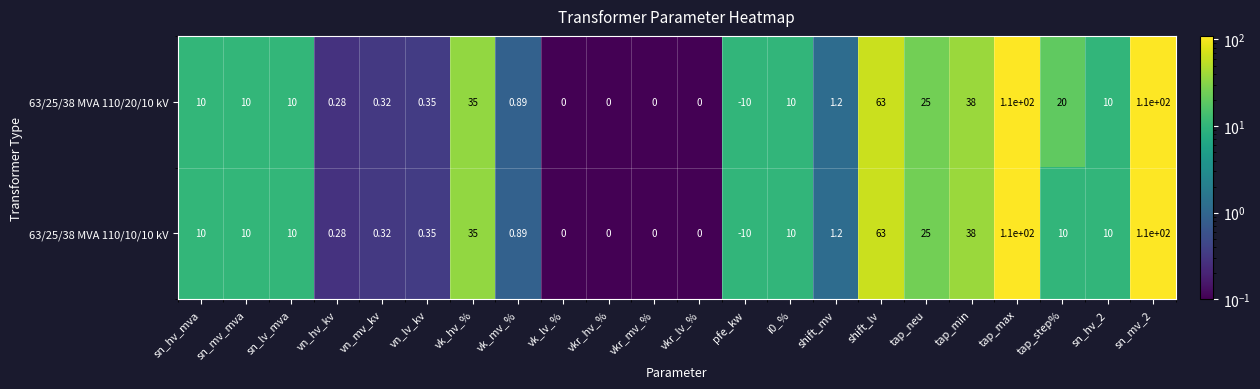

Is the value of 63/25/38 MVA 110/10/10 kV at pfe_kw greater than the value of 63/25/38 MVA 110/20/10 kV at shift_mv?

No